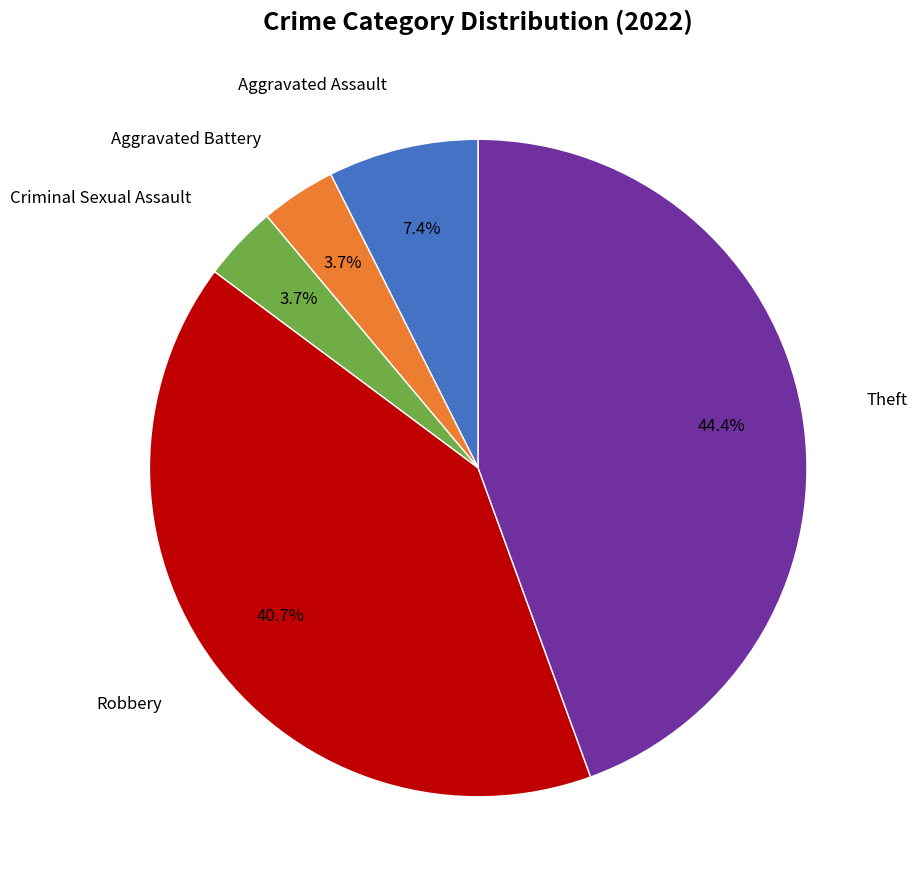

Is there a majority slice in this chart?

No